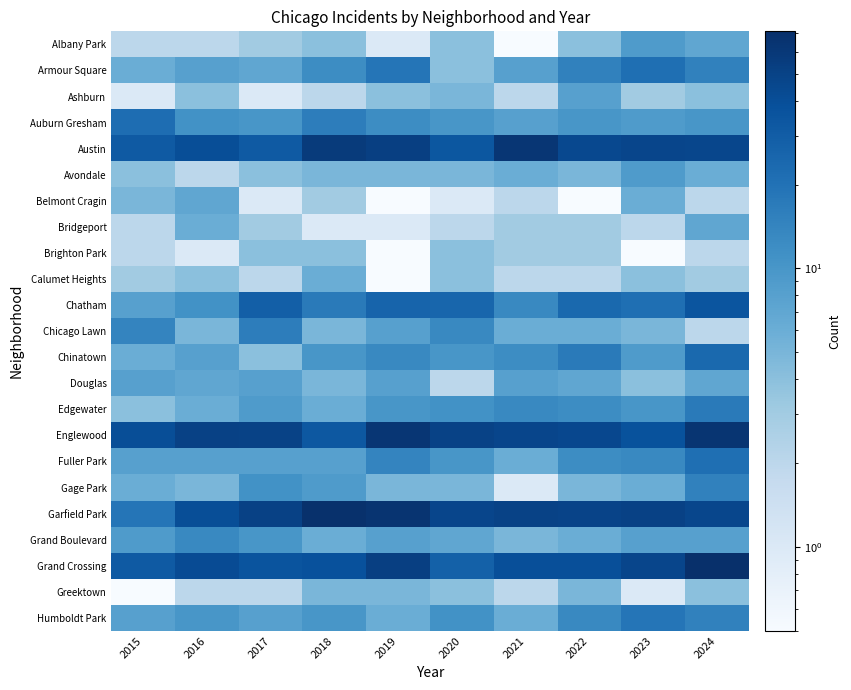

What is the smallest value displayed?

0.1